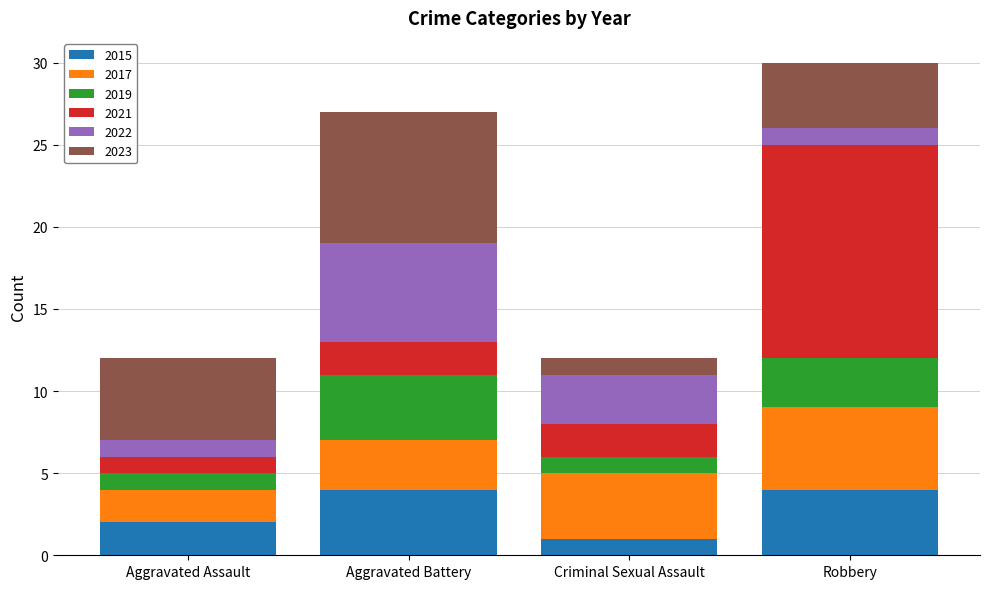

Are the bars grouped side by side (vs. stacked)?

No